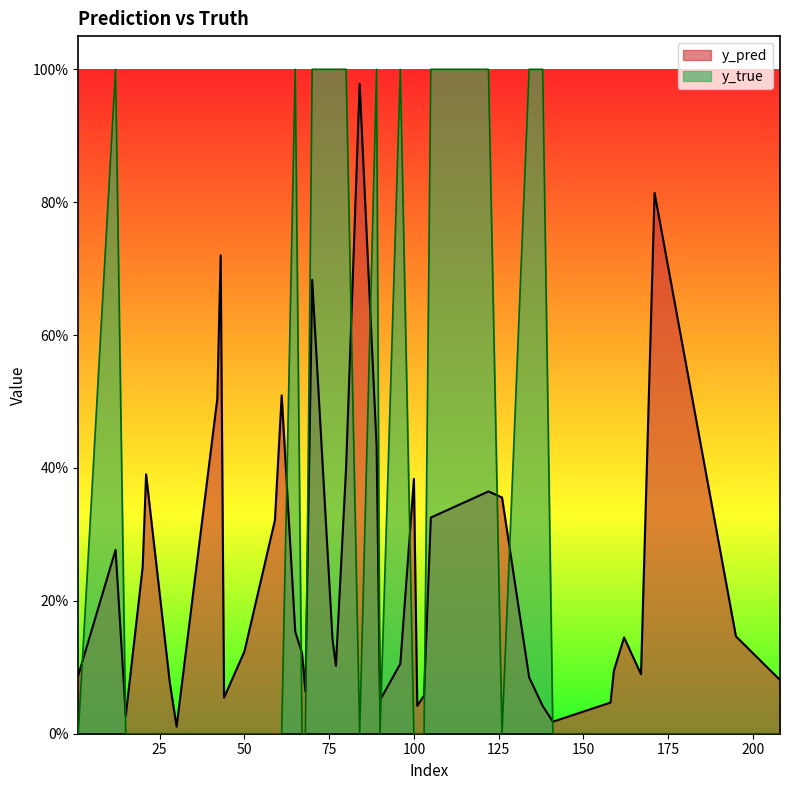

Count the number of categories in the chart.

40